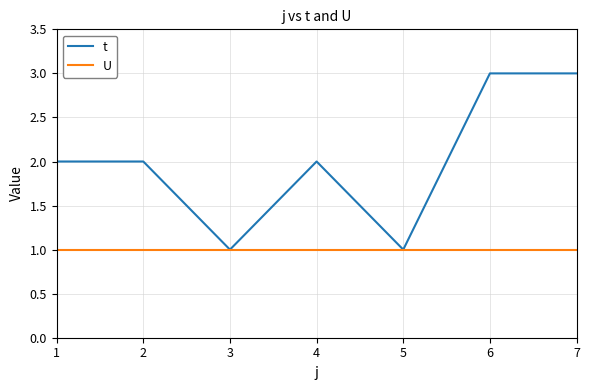

Which series has the largest total across all categories?

t